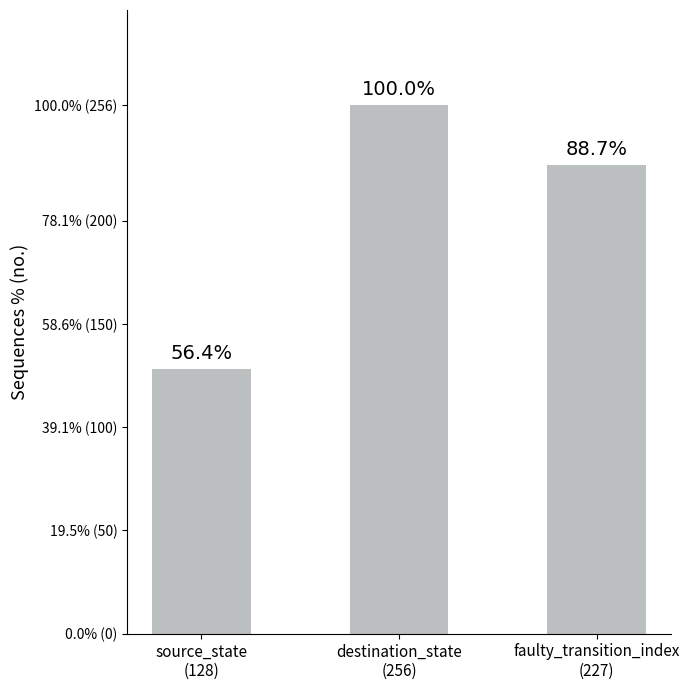

Does the chart contain any negative values?

No